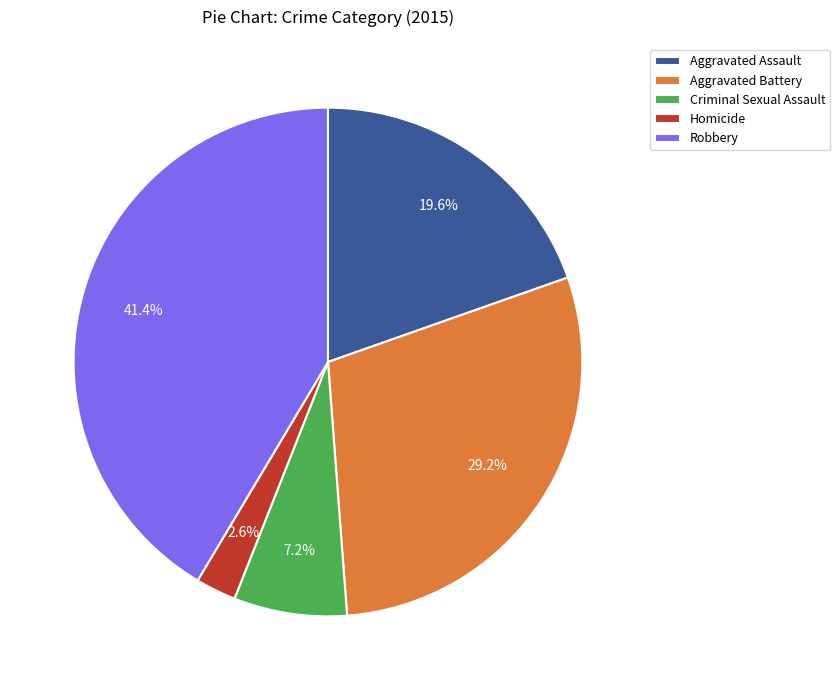

To the nearest percent, what is the difference between the Aggravated Battery and Homicide slice percentages?

27%